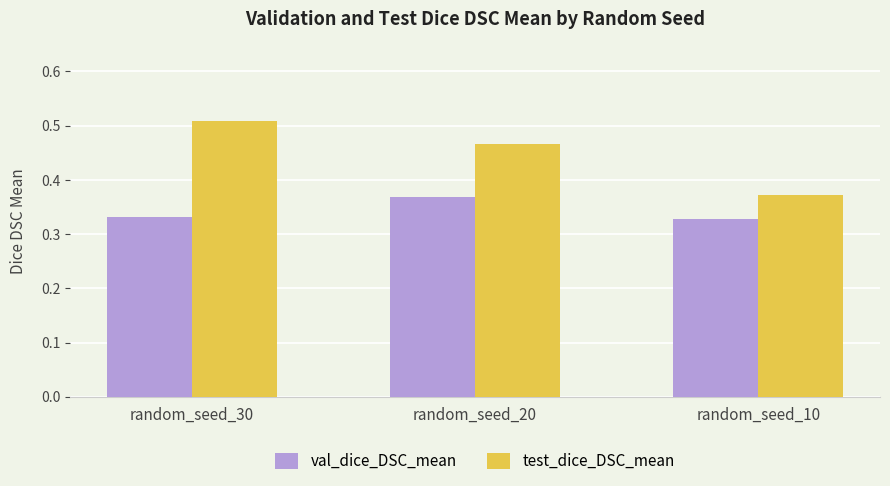

Which series has the largest range (max minus min)?

test_dice_DSC_mean